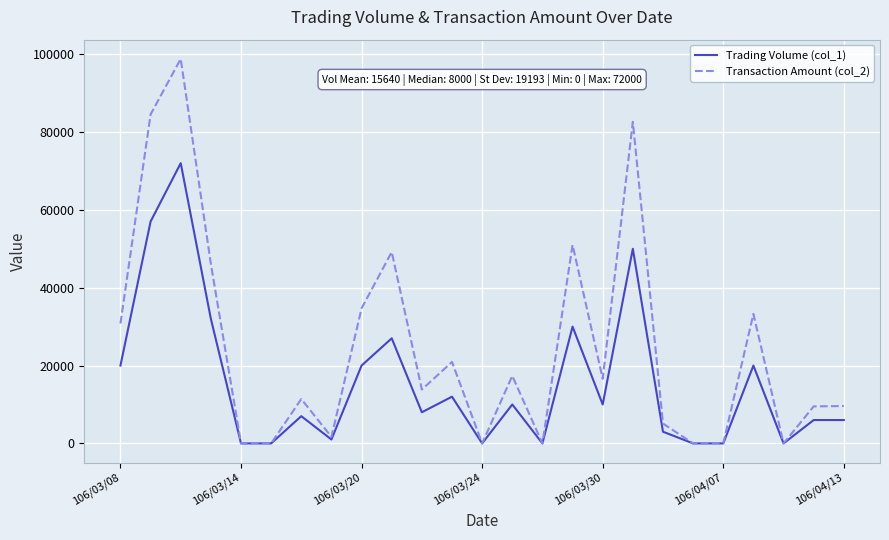

List the series in order of their overall mean, lowest first.

Trading Volume (col_1), Transaction Amount (col_2)